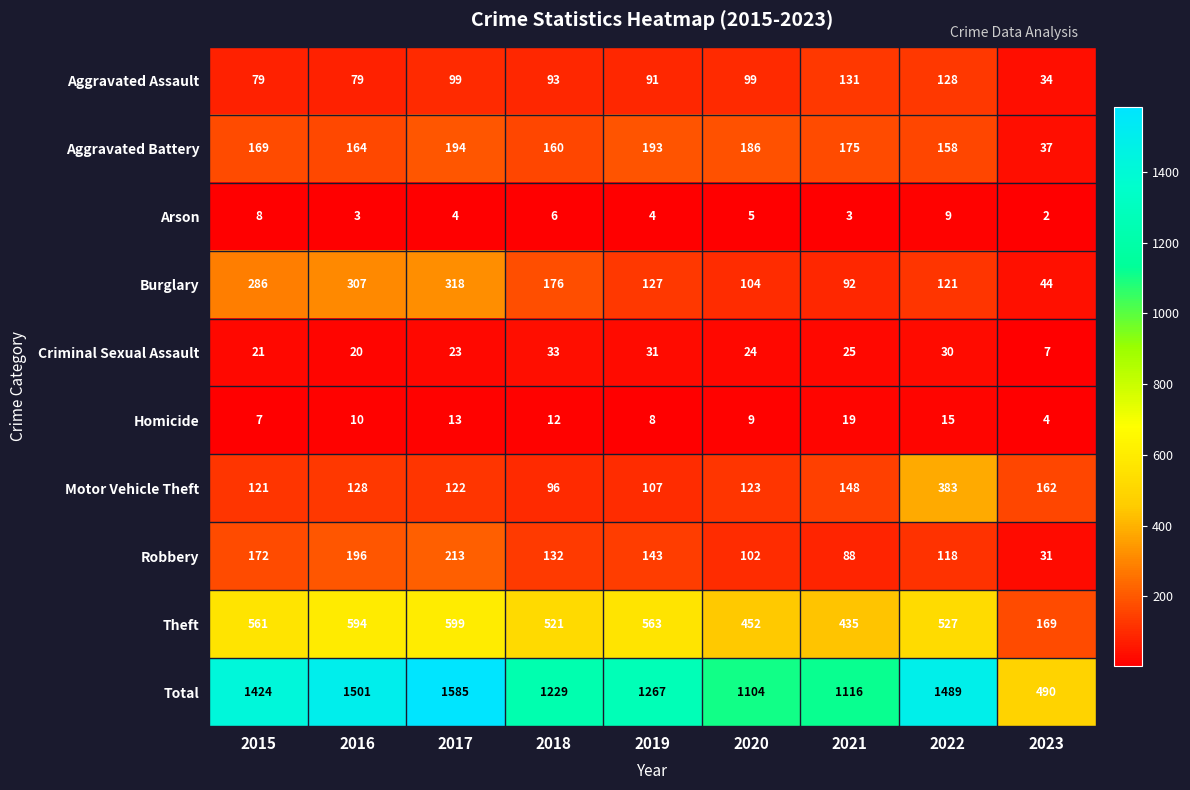

What is the minimum value shown in the chart?

2